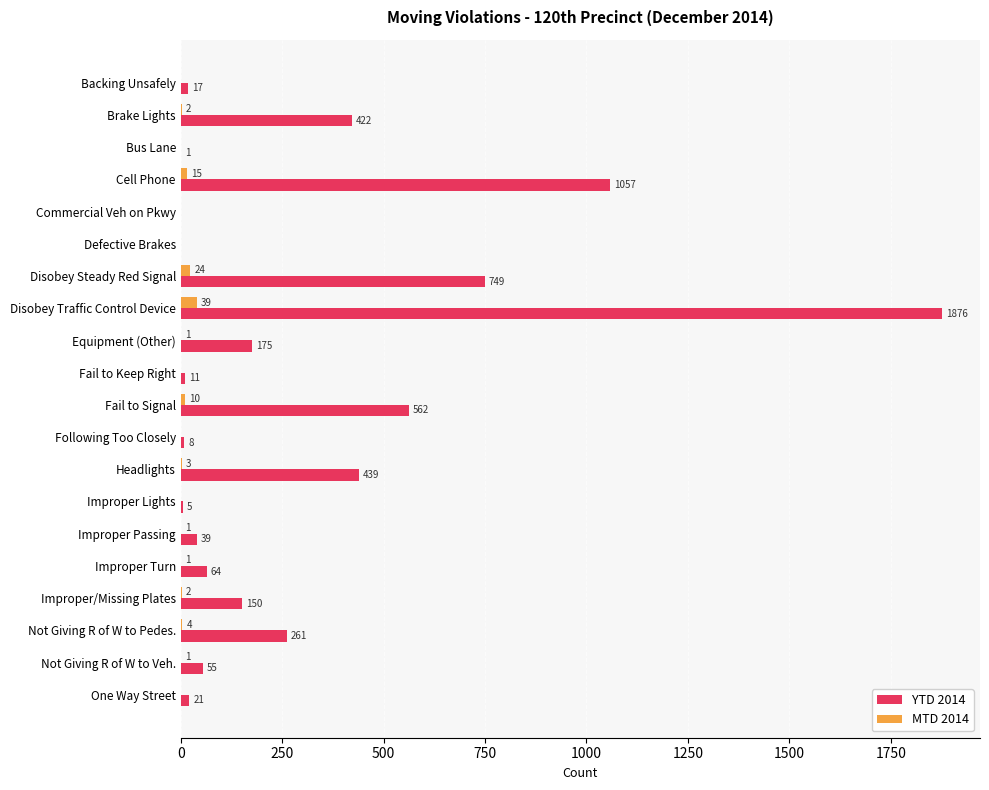

Where is YTD 2014 nearest to the value 938?

Cell Phone